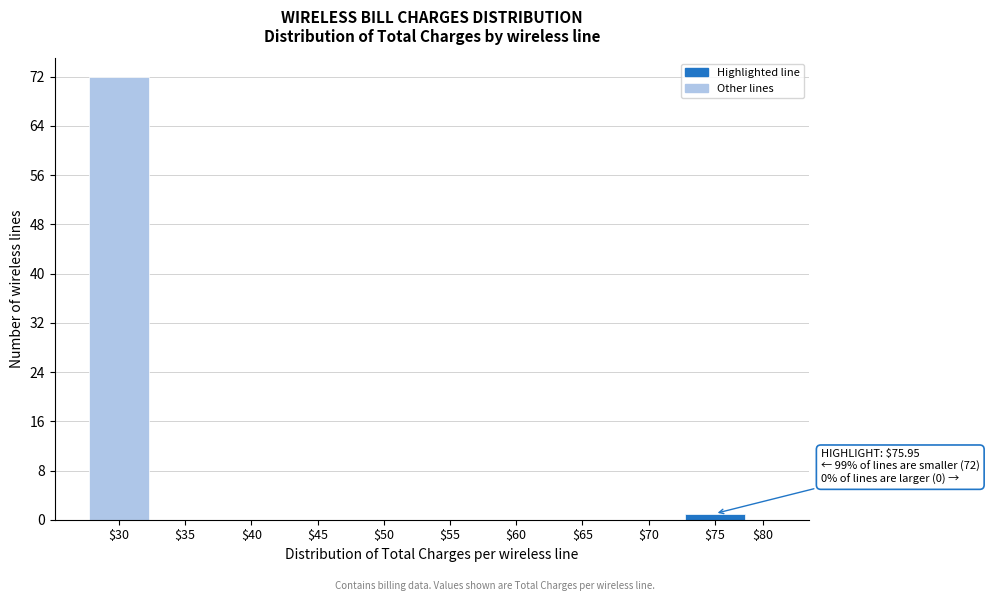

The value at $40 is -31. True or false?

False